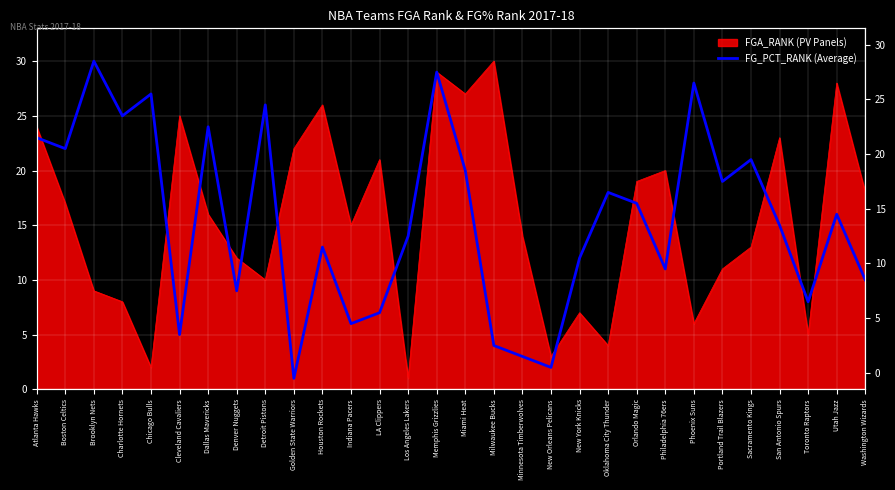

How many categories are shown in the chart?

30